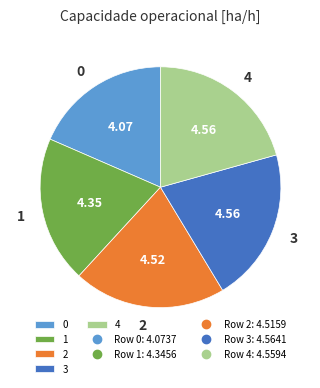

Does 1 represent more than half of the total?

No